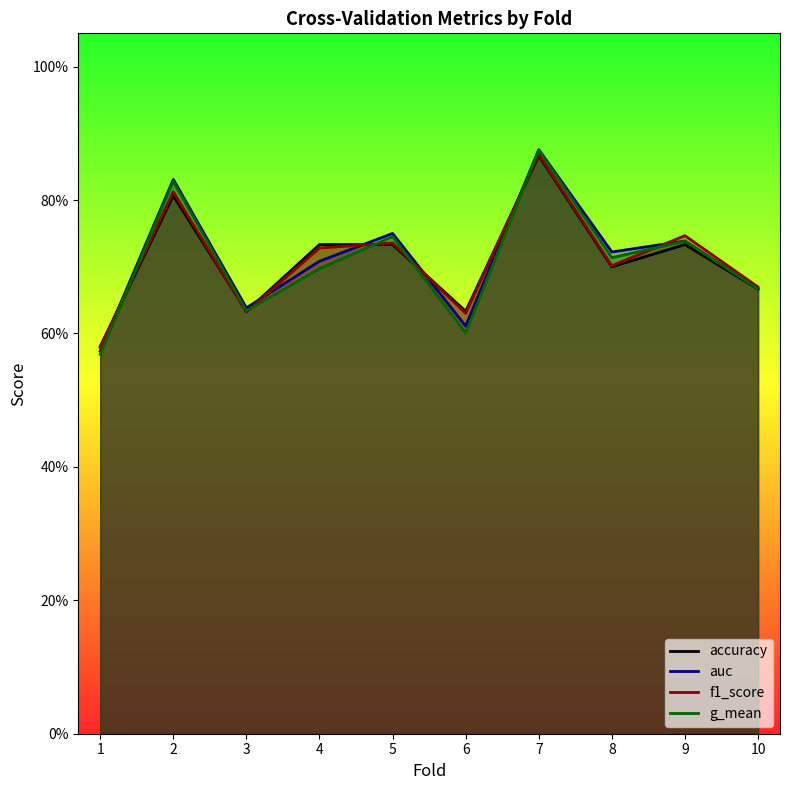

List the labels in order of accuracy value, largest first.

7, 2, 4, 5, 9, 8, 10, 3, 6, 1